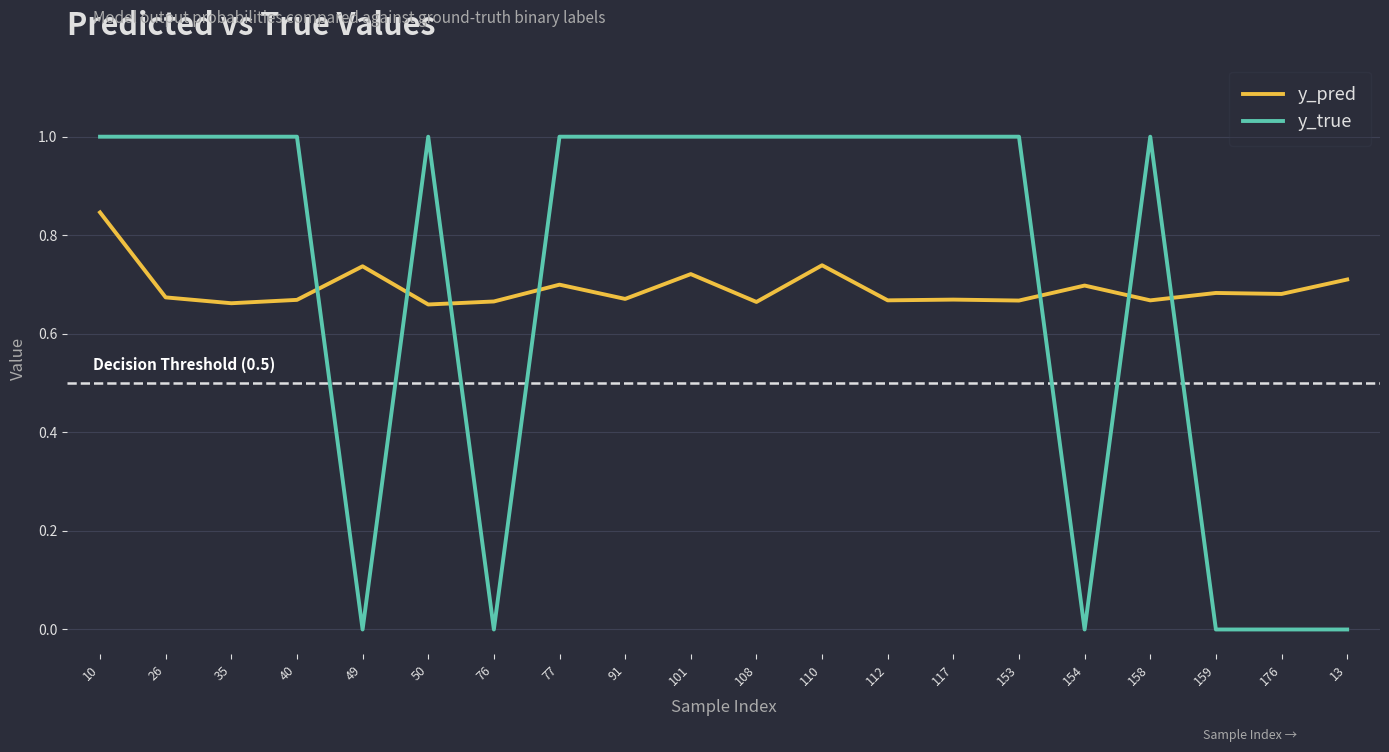

True or false: y_true and y_pred intersect in this chart.

True